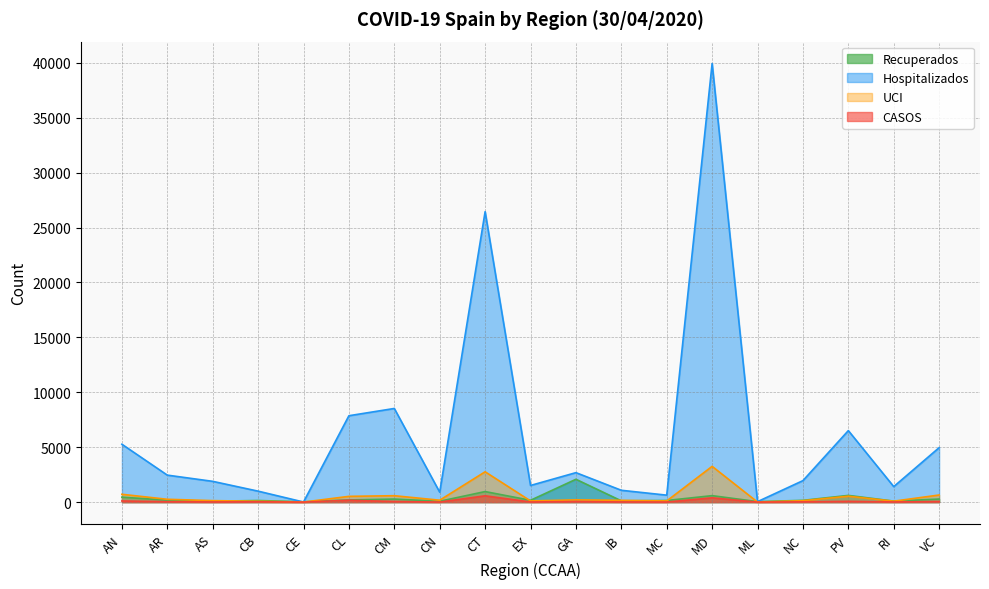

True or false: Hospitalizados has more than 2 interior local peaks.

True